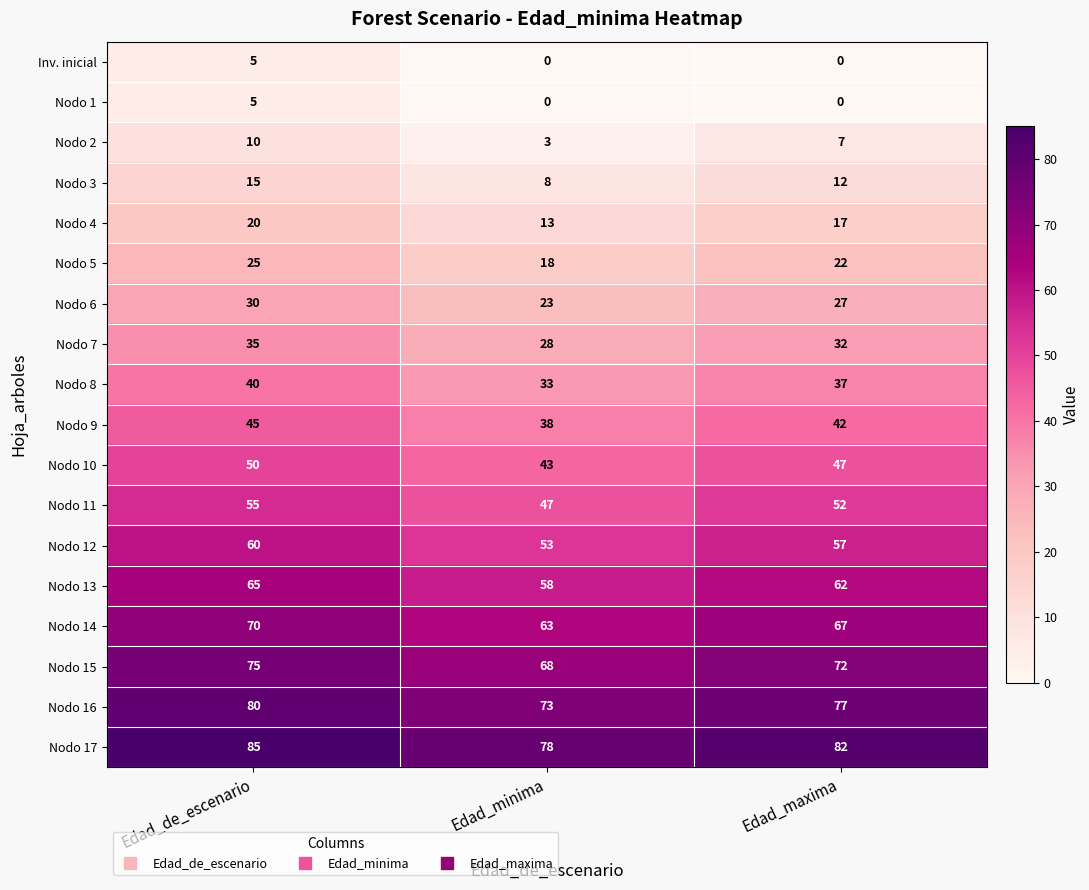

How many categories are shown in the chart?

3